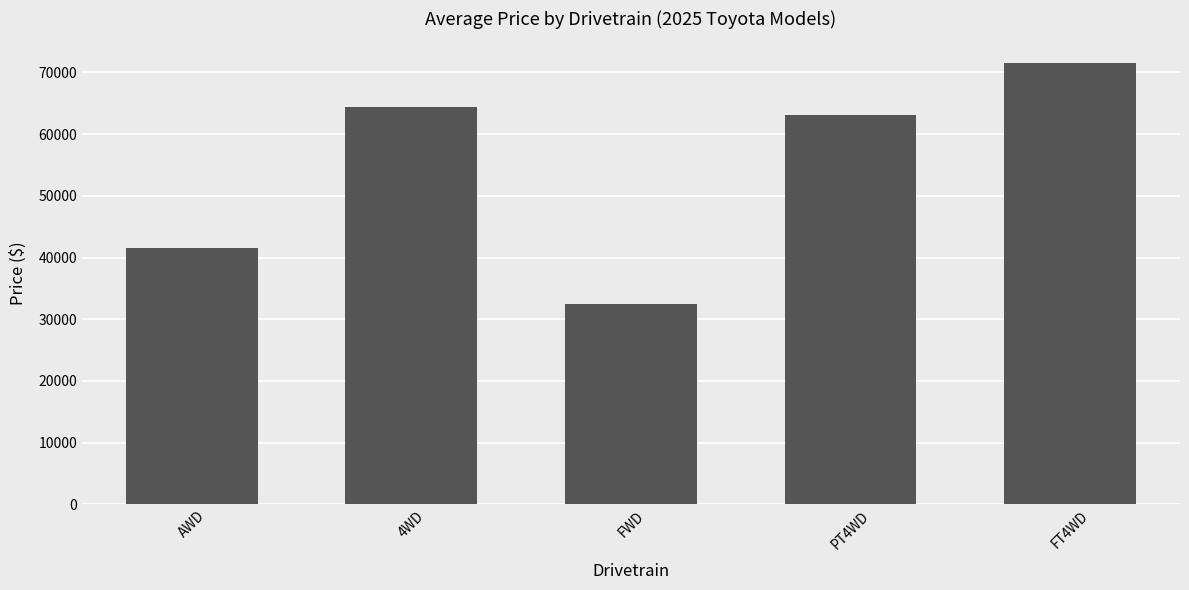

Rank the categories by value from lowest to highest.

FWD, AWD, PT4WD, 4WD, FT4WD